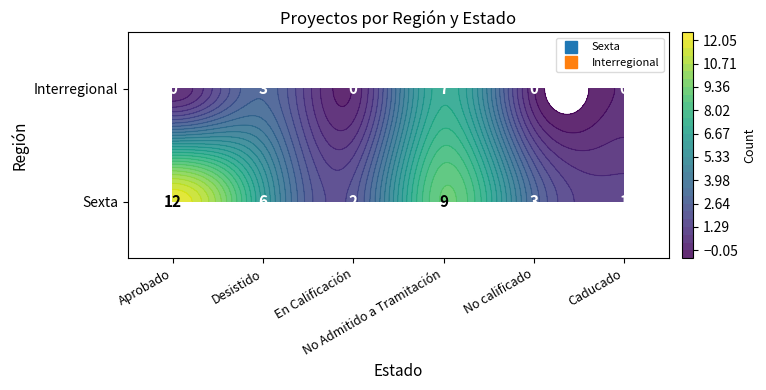

At which category is the sum across all series the highest?

No Admitido a Tramitación